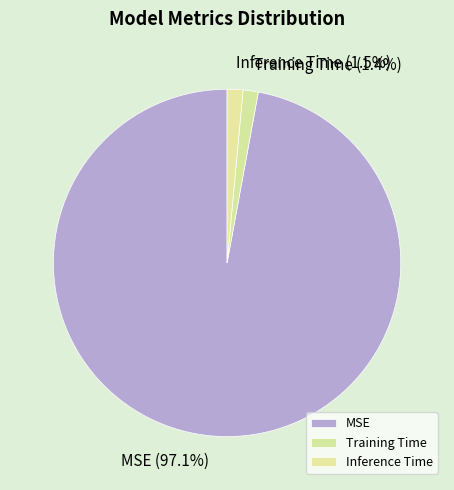

Which category accounts for the majority?

MSE